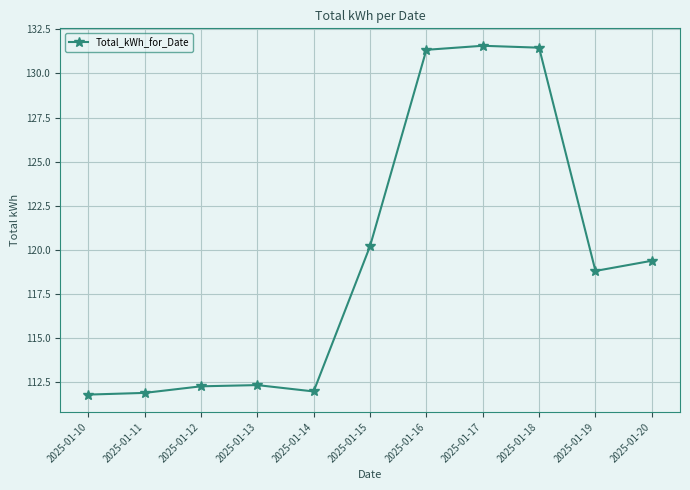

Count the number of values greater than 118.

6